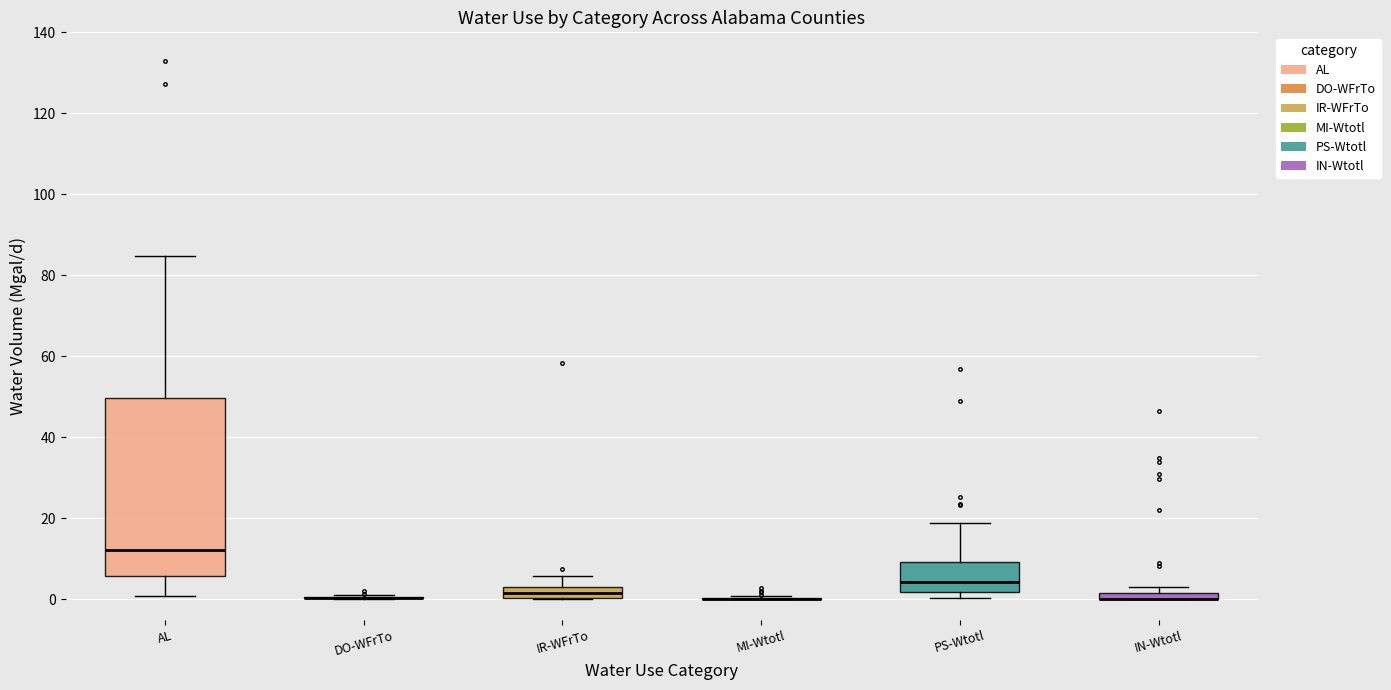

Comparing the boxes themselves (not the whiskers), which one is the tallest?

AL